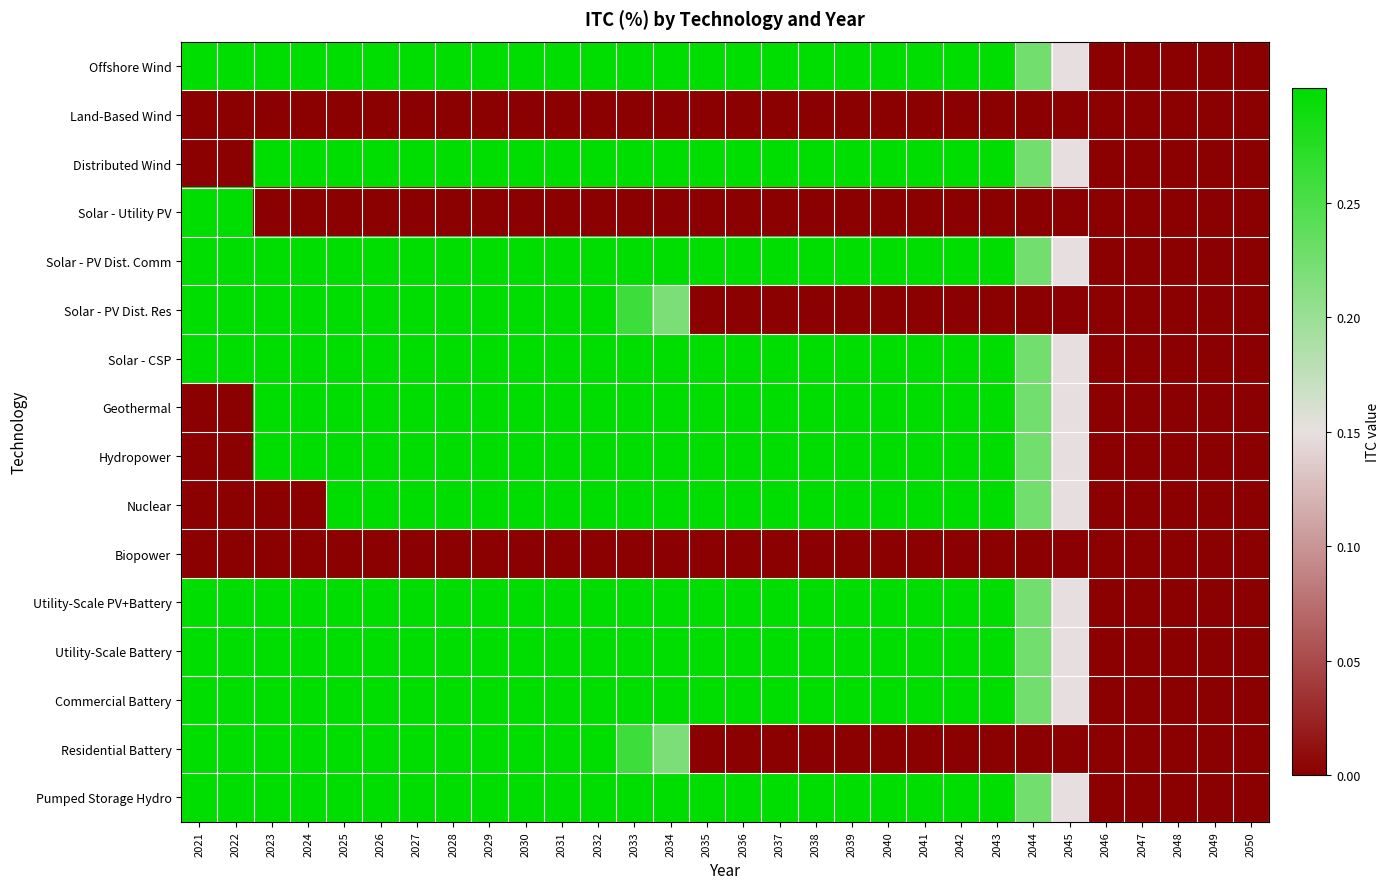

Which series has the largest range (max minus min)?

Offshore Wind